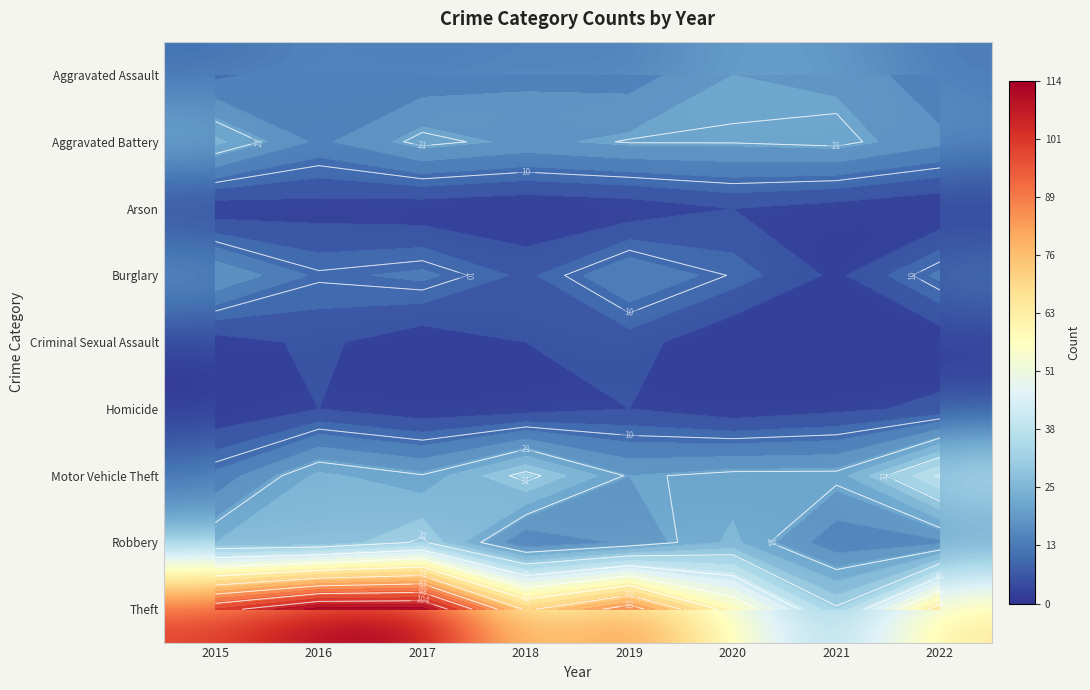

The Motor Vehicle Theft series shows 72 at 2022. True or false?

False